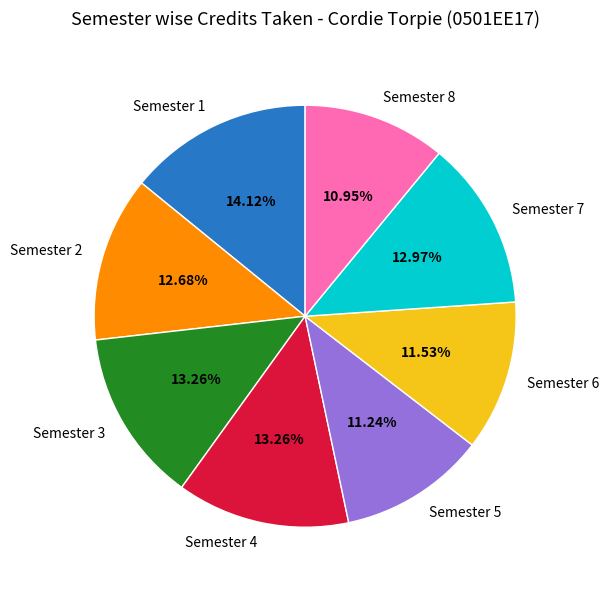

Is it true that Semester 2 is 5% of the pie?

False